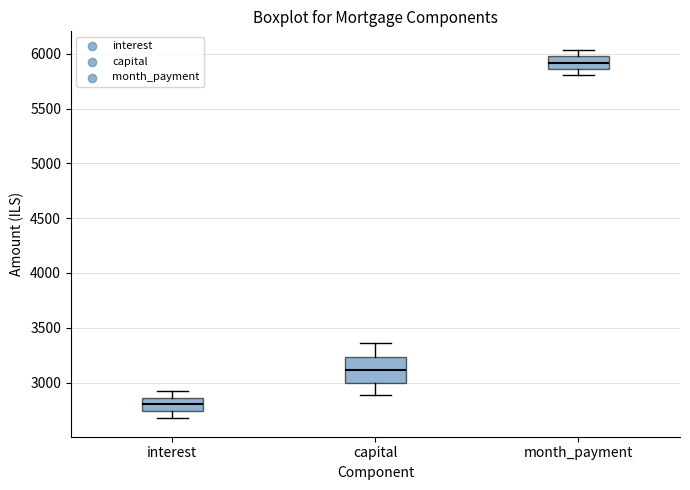

Where does the upper whisker of the box for month_payment end on the y-axis? The values are not printed on the chart, so give them approximately, as read against the axis.

6050